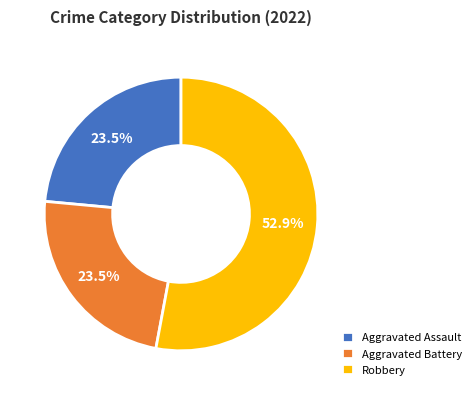

Which category has the biggest portion of the pie?

Robbery